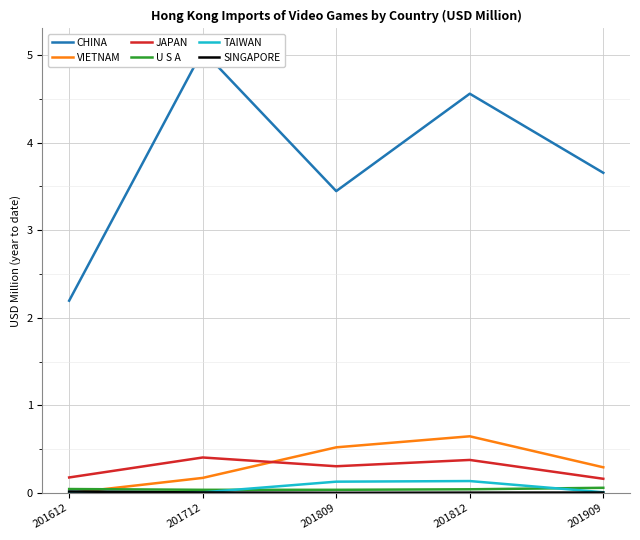

Is this an area chart (filled region under the line)?

No